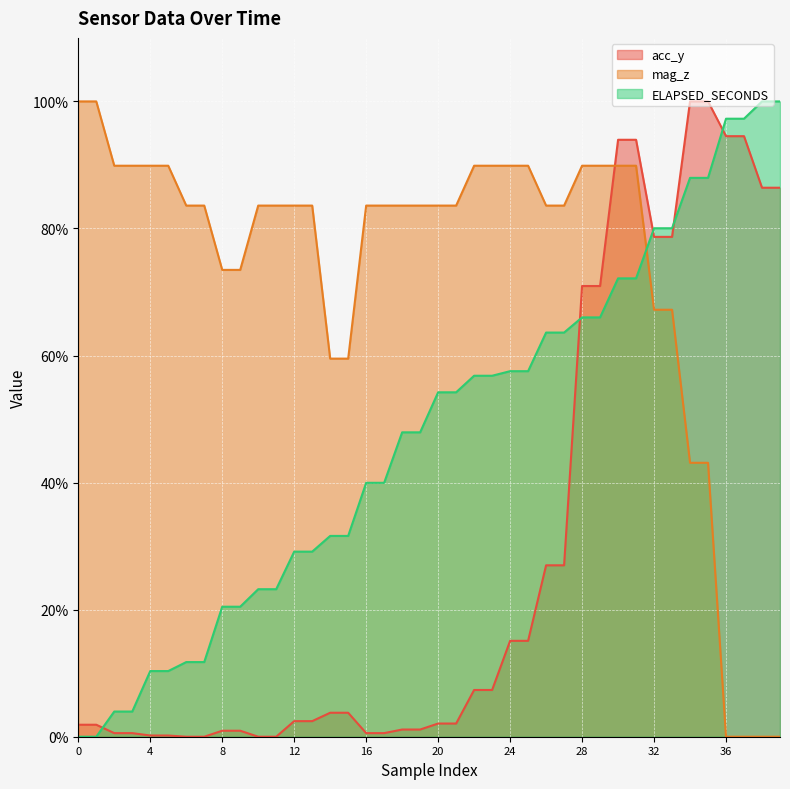

Where do ELAPSED_SECONDS and mag_z first cross each other?

31 and 32